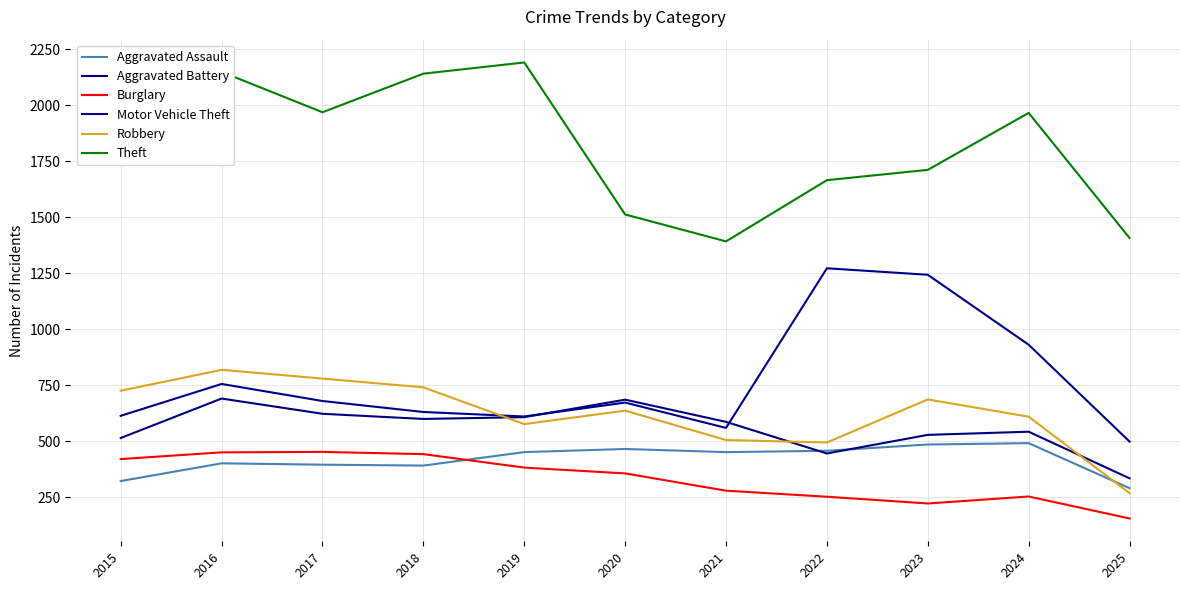

Does the chart display data point markers on the line(s)?

No